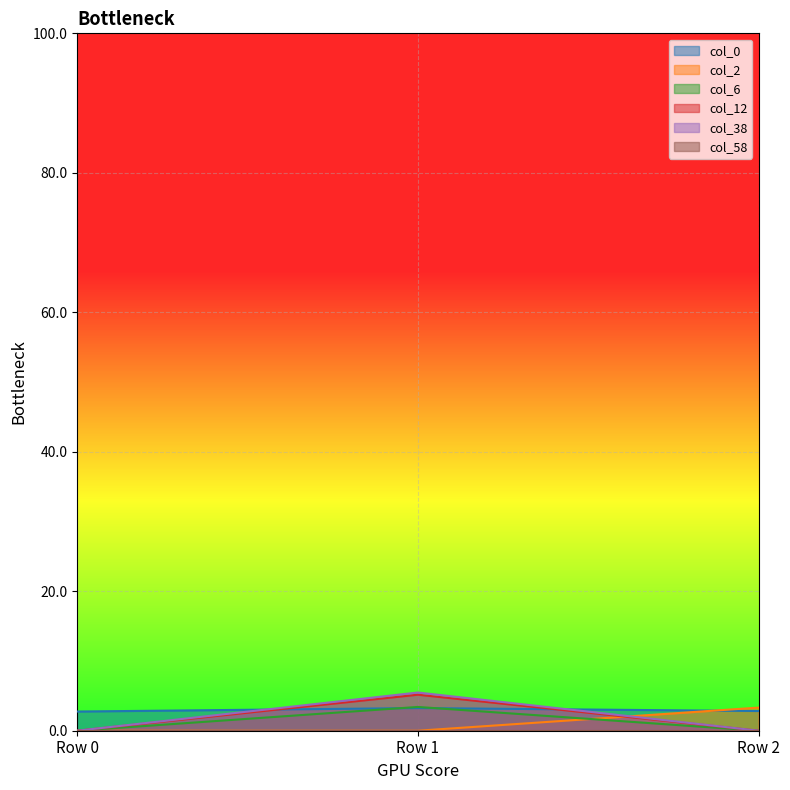

What is the sum of all col_38 values?

5.5